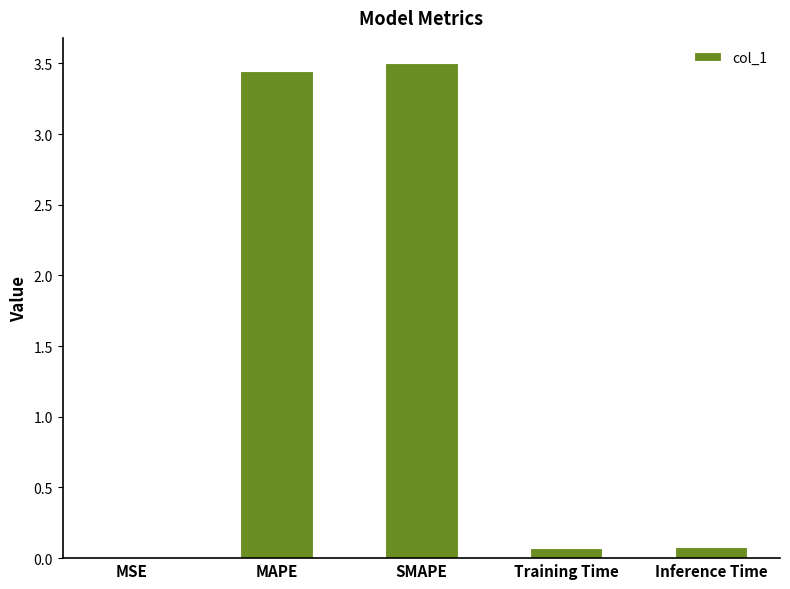

What is the average value?

1.4